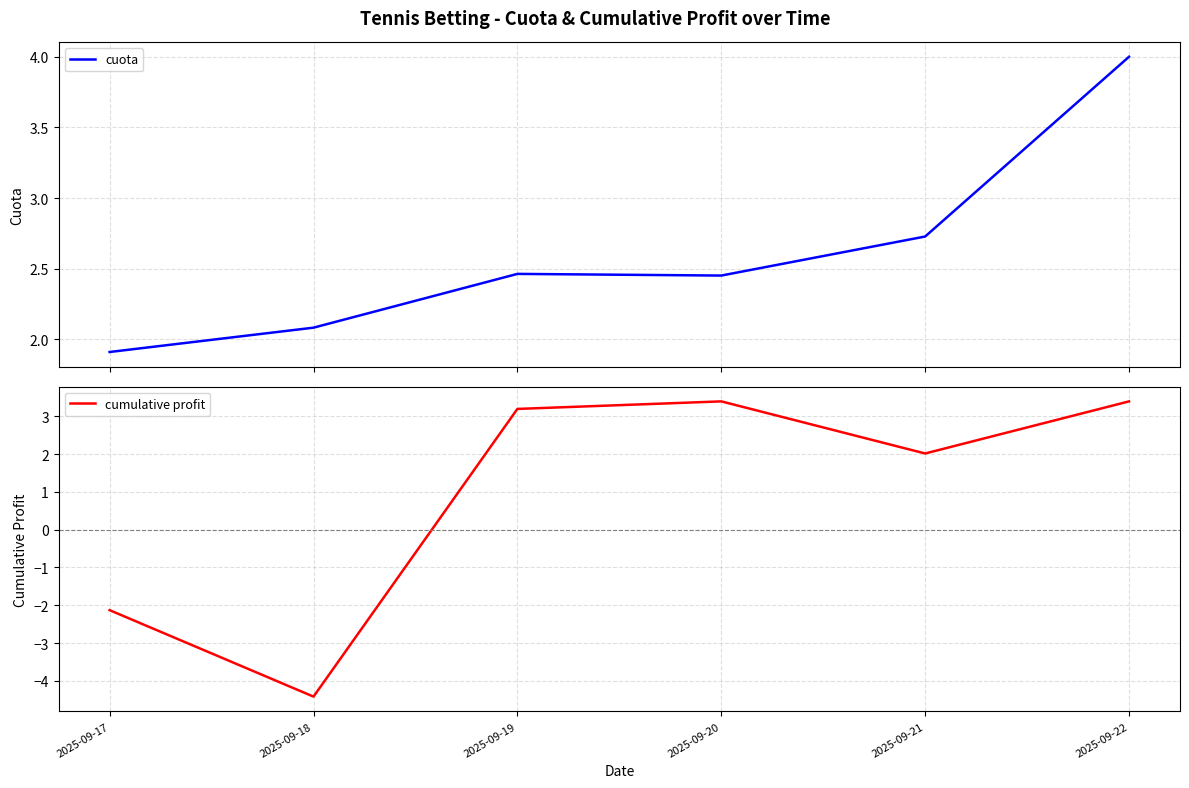

Reading left to right, list all the values displayed in this chart.

cuota: 2025-09-17=1.9	2025-09-18=2.1	2025-09-19=2.5	2025-09-20=2.5	2025-09-21=2.7	2025-09-22=4.0
cumulative profit: 2025-09-17=-2.1	2025-09-18=-4.4	2025-09-19=3.2	2025-09-20=3.4	2025-09-21=2.0	2025-09-22=3.4